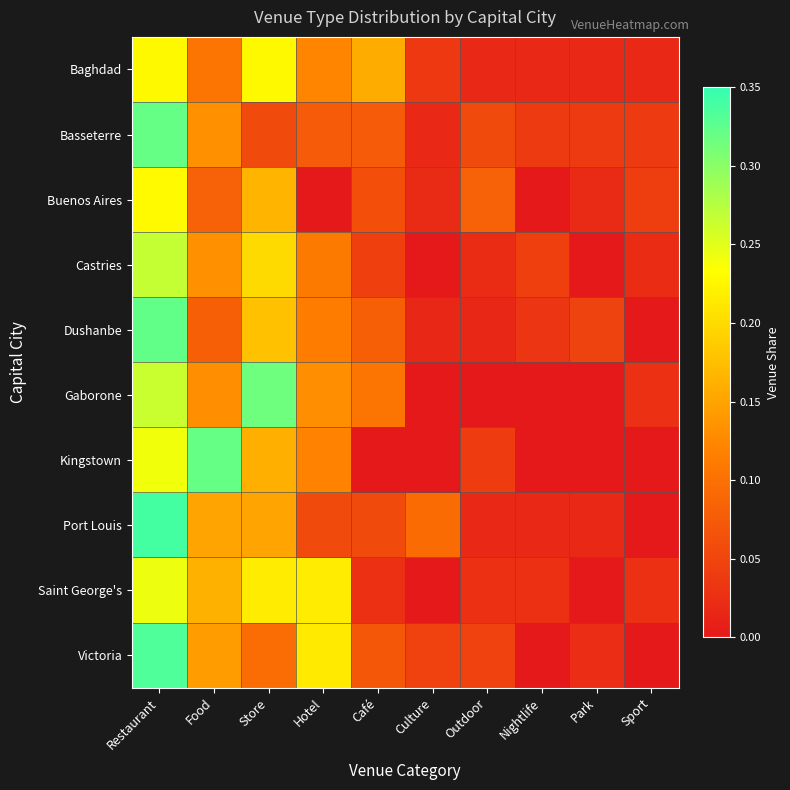

Which category has the lowest value across all series?

Hotel